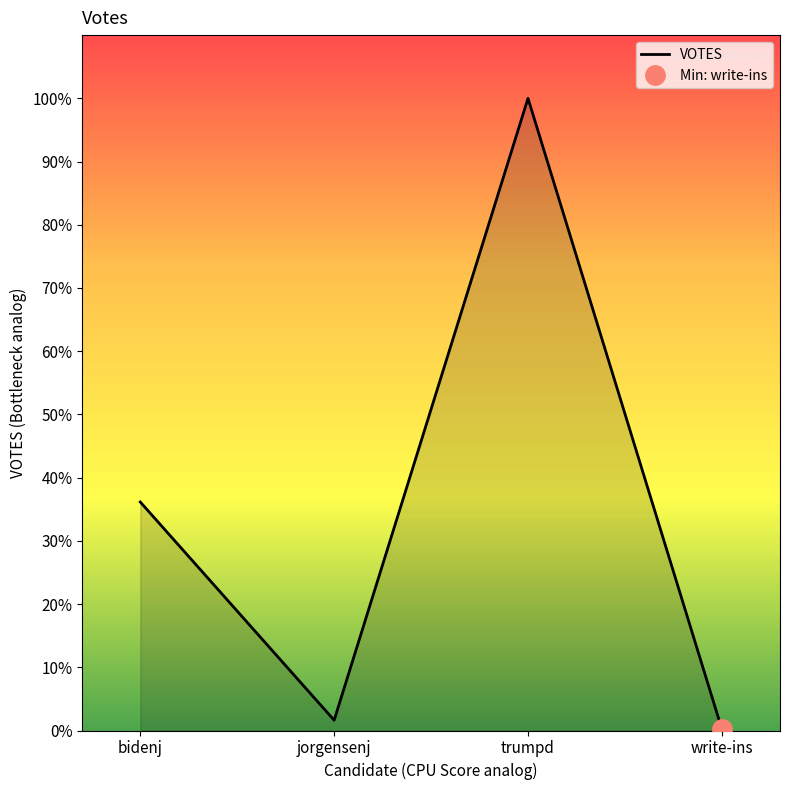

Rank the categories by value from lowest to highest.

write-ins, jorgensenj, bidenj, trumpd